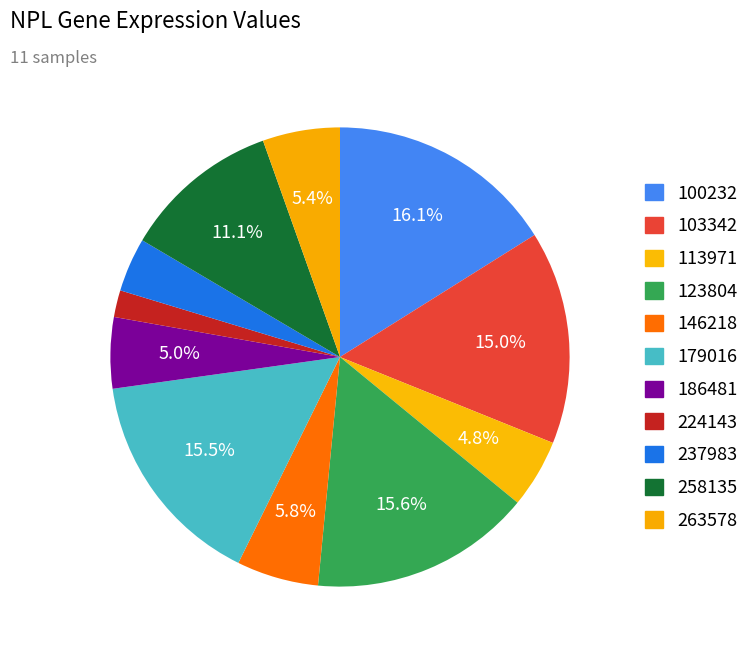

The 224143 slice represents 1% of the pie. True or false?

False